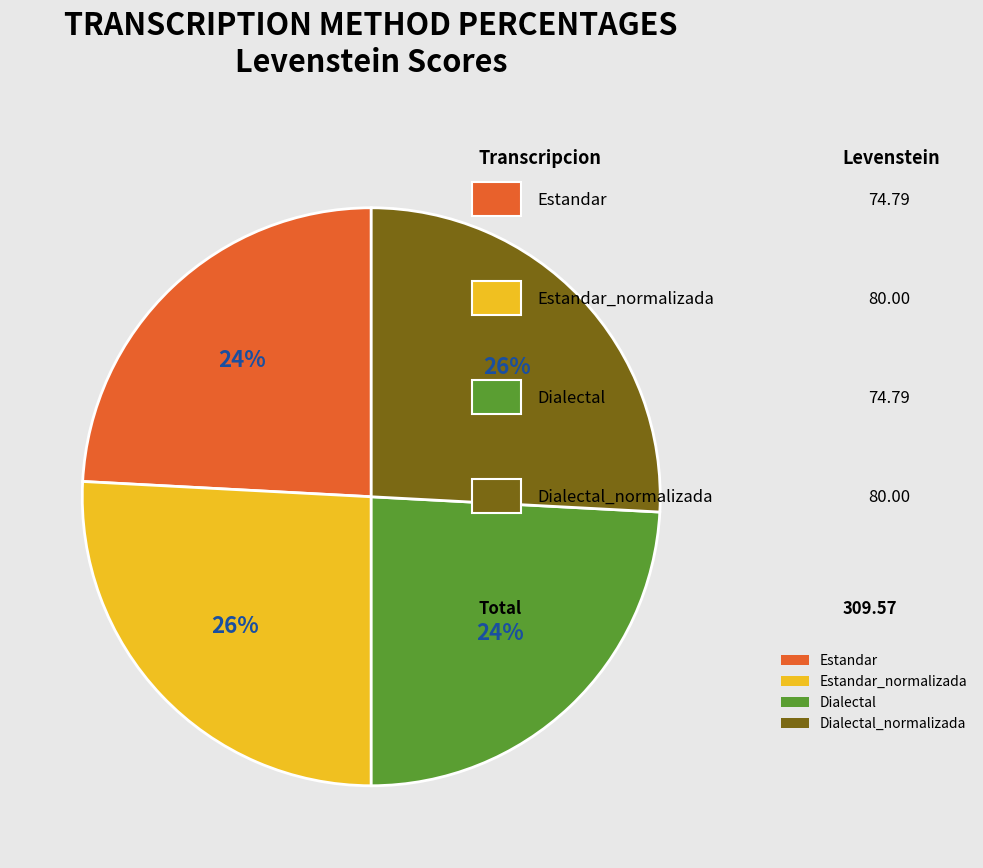

Approximately how many times larger is the value at Dialectal_normalizada compared to Estandar_normalizada?

1.0